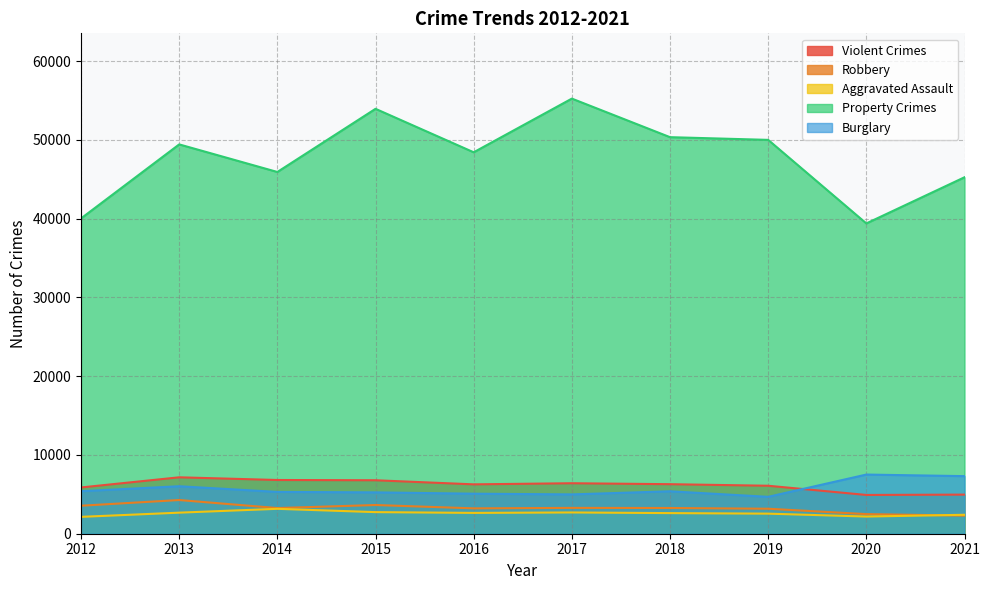

What is the sum of the Property Crimes values at 2020 and 2018?

89759